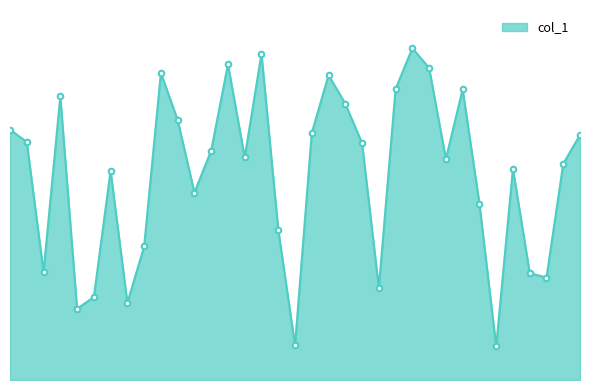

Does the chart have visible grid lines?

No